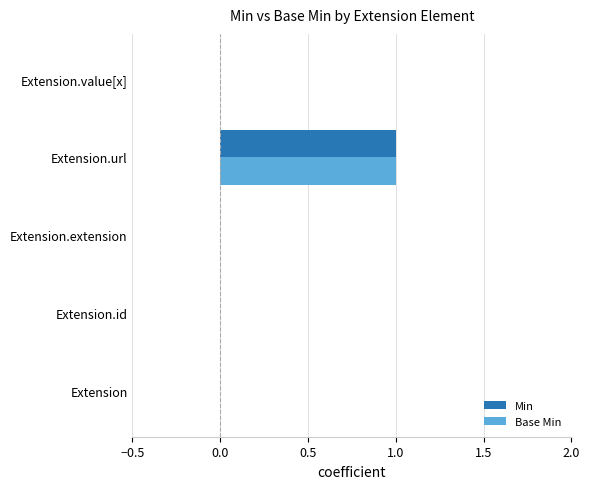

What is the highest value of the Base Min series?

1